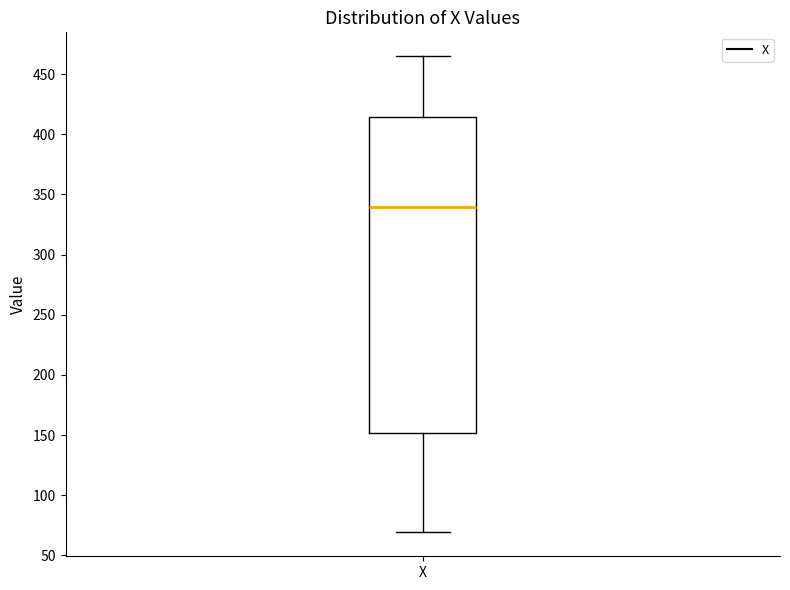

Where does the median line of the box for X sit on the y-axis? The values are not printed on the chart, so give them approximately, as read against the axis.

340